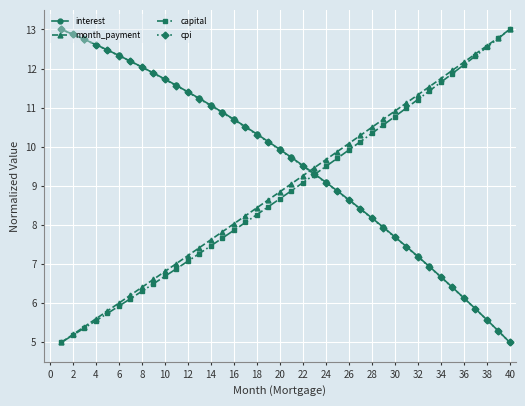

What is the value of the capital point at the 10th from the left?

6.7